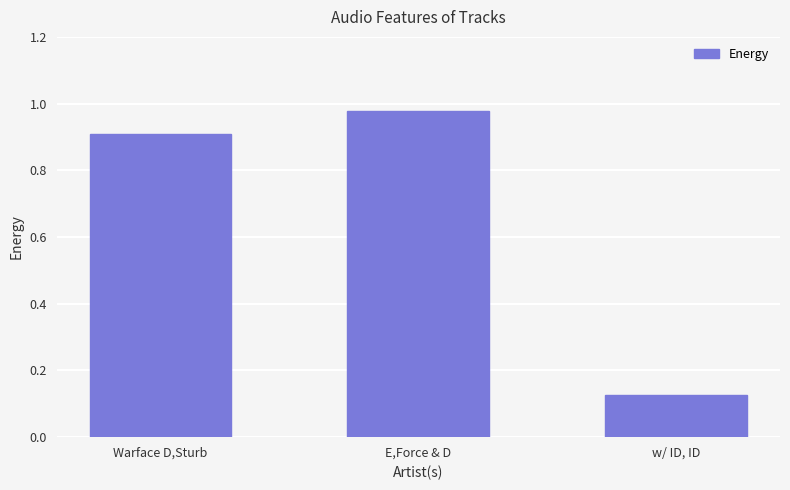

Is it true that the value at Warface D,Sturb is 0.9?

True